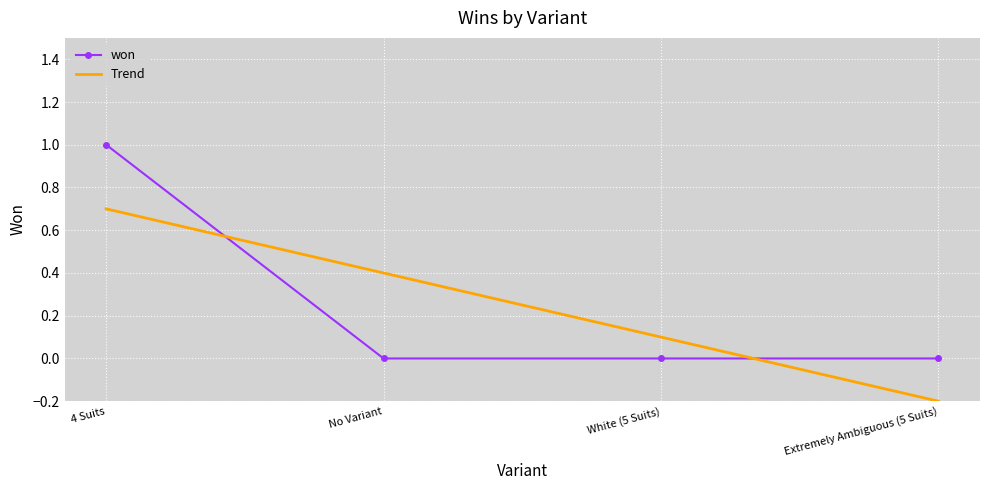

At which label does won reach its peak?

4 Suits